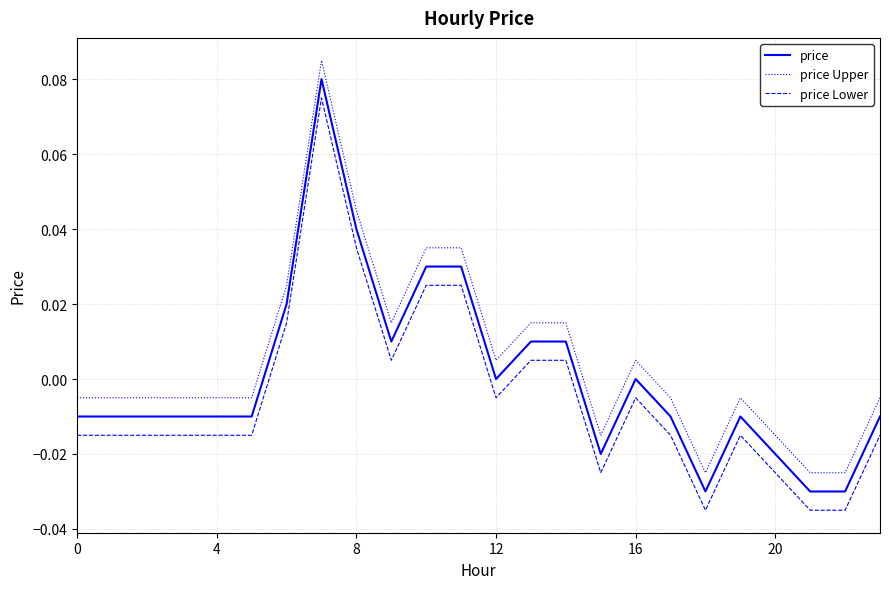

What are all the series names shown in the legend?

price, price Upper, price Lower